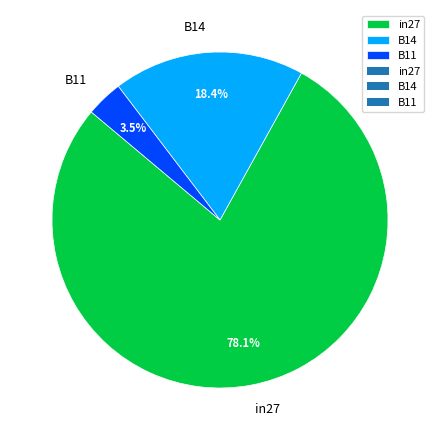

To the nearest percent, what is the difference between the in27 and B14 slice percentages?

60%